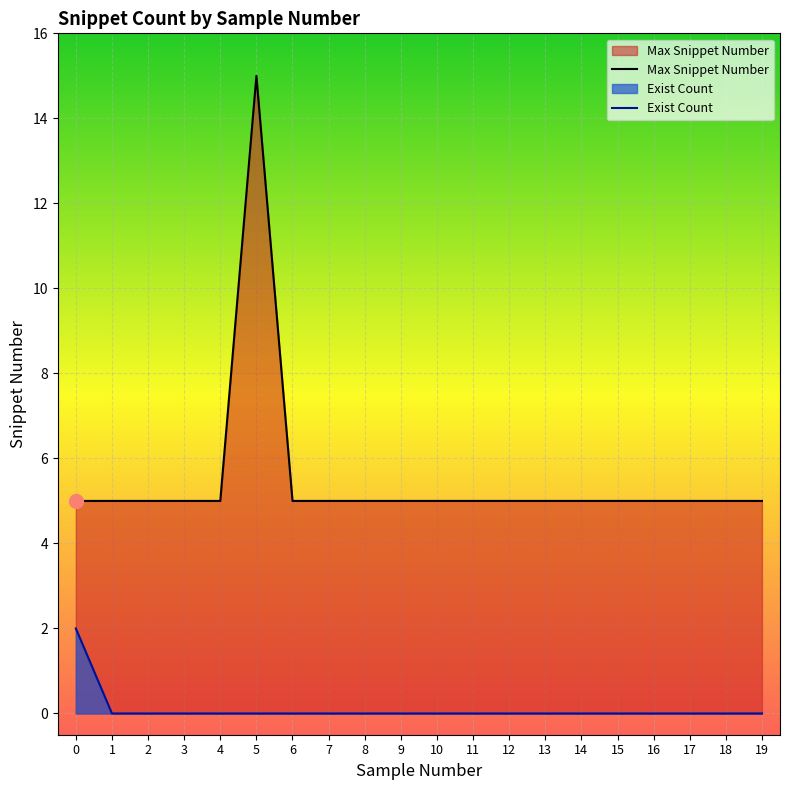

The chart shows a value of -1 at 8. True or false?

False